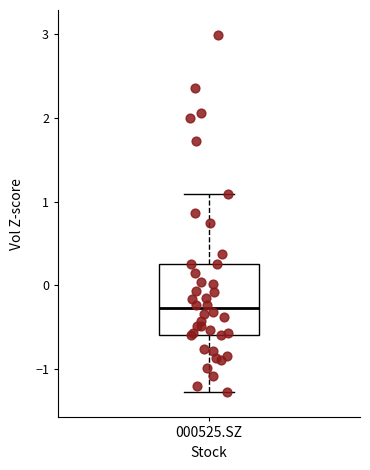

Transcribe this box plot: give where the median line is, the range the box spans, and where the two whiskers end, as read against the y-axis. The values are not printed on the chart, so give them approximately, as read against the axis.

median -0.3, box -0.6 to 0.3, whiskers -1.3 to 1.1